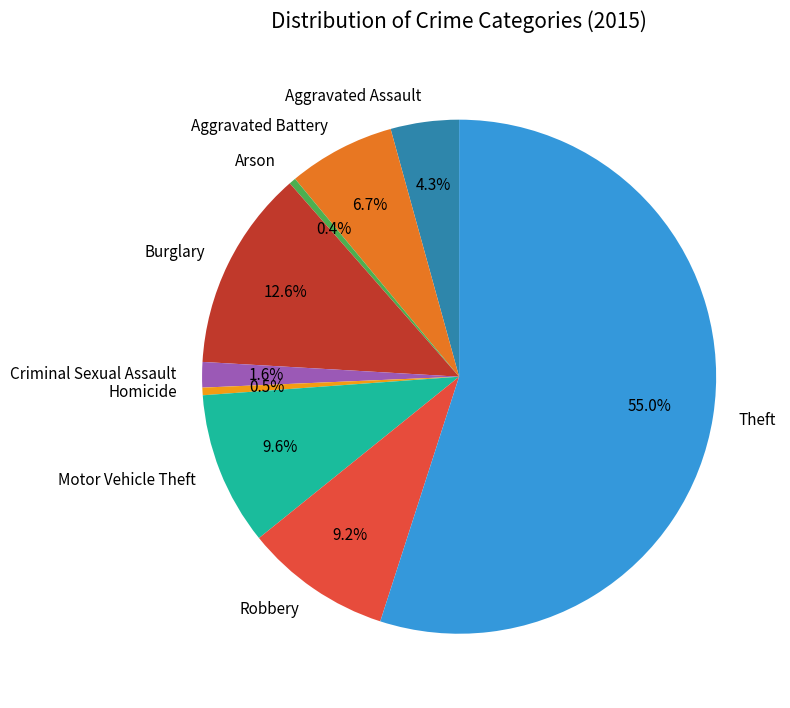

What percentage is the Aggravated Assault slice, to the nearest percent?

4%